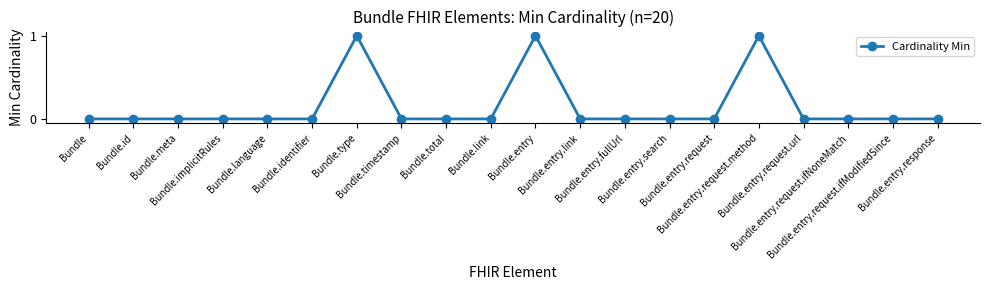

Reading left to right, transcribe all the data shown in this chart.

Bundle=0	Bundle.id=0	Bundle.meta=0	Bundle.implicitRules=0	Bundle.language=0	Bundle.identifier=0	Bundle.type=1	Bundle.timestamp=0	Bundle.total=0	Bundle.link=0	Bundle.entry=1	Bundle.entry.link=0	Bundle.entry.fullUrl=0	Bundle.entry.search=0	Bundle.entry.request=0	Bundle.entry.request.method=1	Bundle.entry.request.url=0	Bundle.entry.request.ifNoneMatch=0	Bundle.entry.request.ifModifiedSince=0	Bundle.entry.response=0